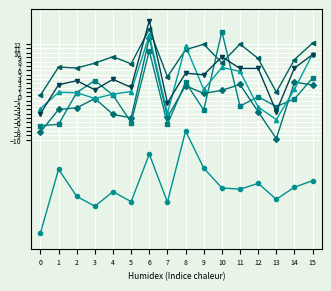

What is the spread (max minus min) of values at 5?

31.7